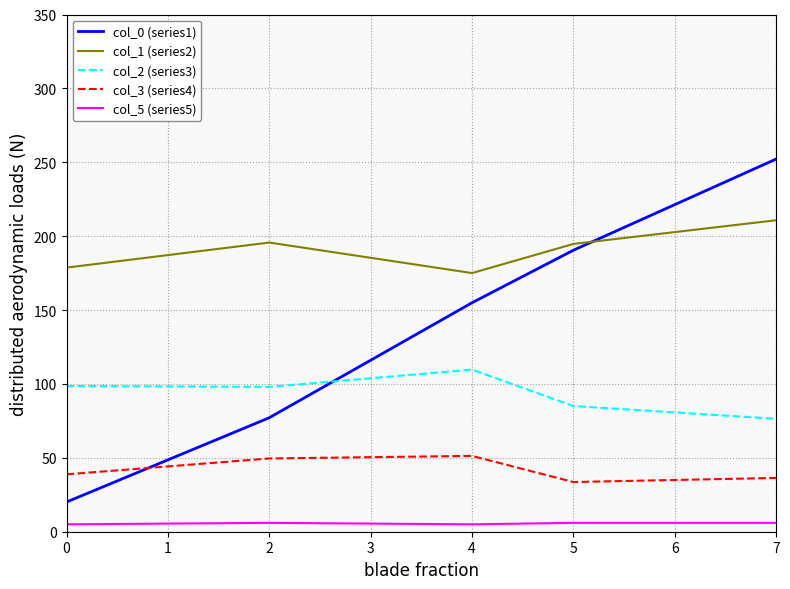

At which category is the sum across all series the highest?

7